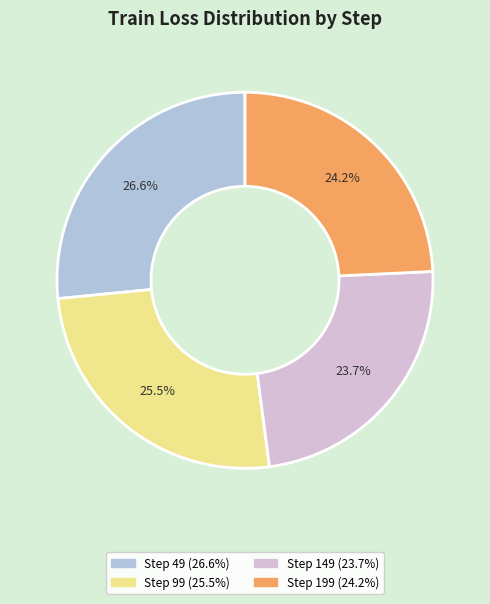

True or false: Step 199 accounts for 24% of the total.

True